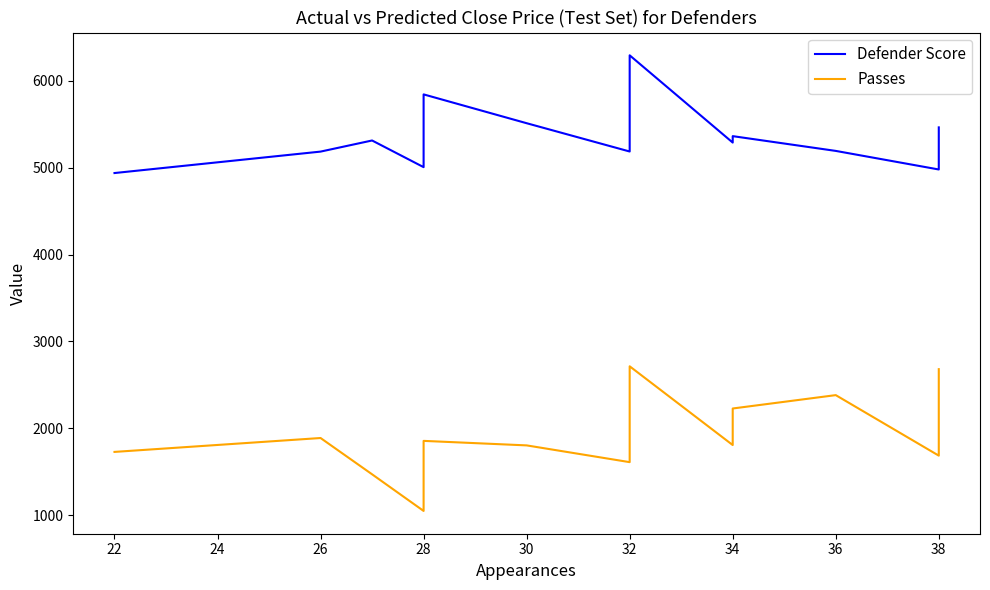

Is the value of Passes at 38 greater than the value of Defender Score at 22?

No